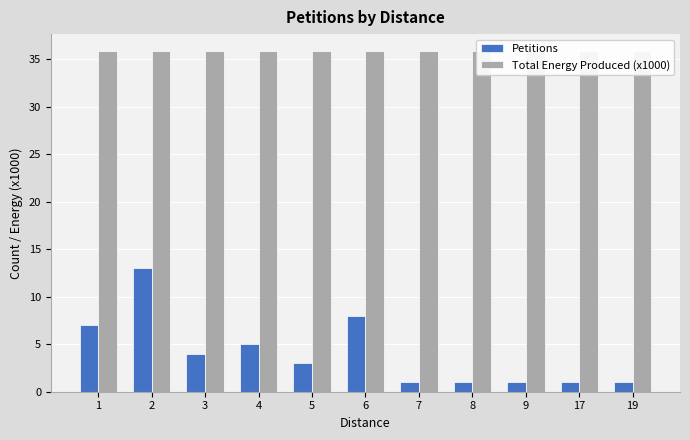

Reading left to right, what are all the values shown in this chart?

Petitions: 7.0	13.0	4.0	5.0	3.0	8.0	1.0	1.0	1.0	1.0	1.0
Total Energy Produced (x1000): 35.9	35.9	35.9	35.9	35.9	35.9	35.9	35.9	35.9	35.9	35.9